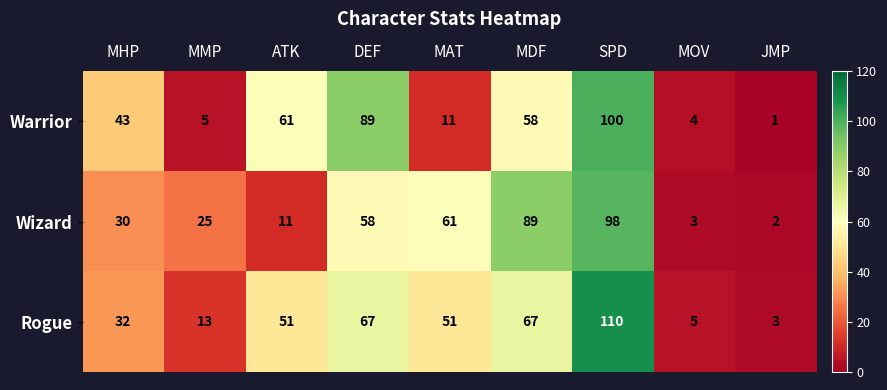

The value of Wizard at MOV is 2. True or false?

False